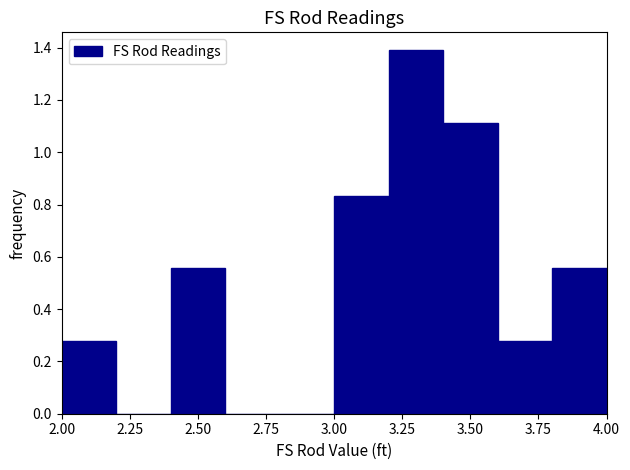

Reading left to right, transcribe this chart: for each bar, give the range it covers on the x-axis and its height. The values are not printed on the chart, so give them approximately, as read against the axis.

2.0 to 2.2: 0.28
2.2 to 2.4: 0
2.4 to 2.6: 0.56
2.6 to 2.8: 0
2.8 to 3.0: 0
3.0 to 3.2: 0.84
3.2 to 3.4: 1.38
3.4 to 3.6: 1.12
3.6 to 3.8: 0.28
3.8 to 4.0: 0.56